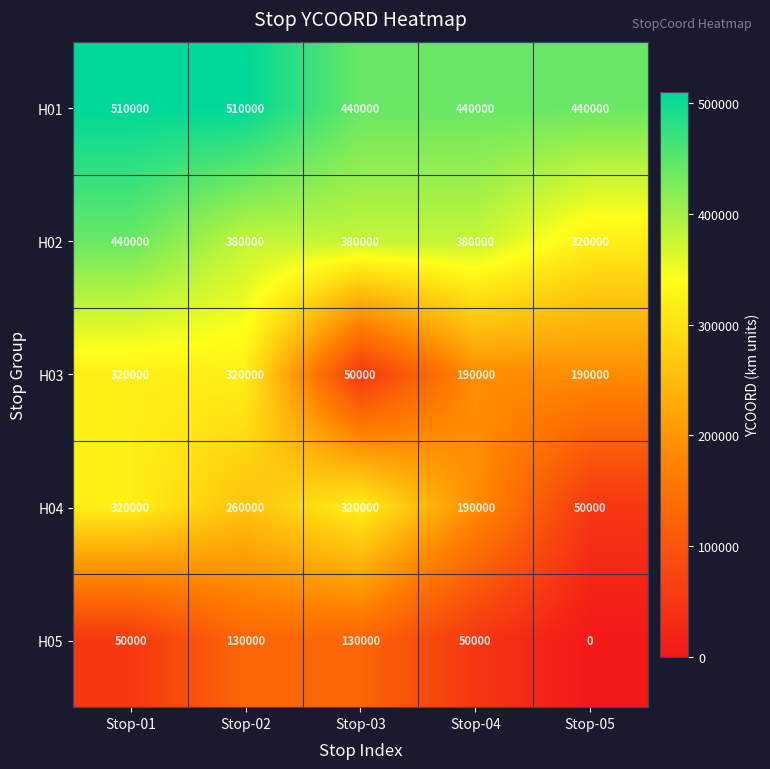

What is the minimum value for H03?

50000